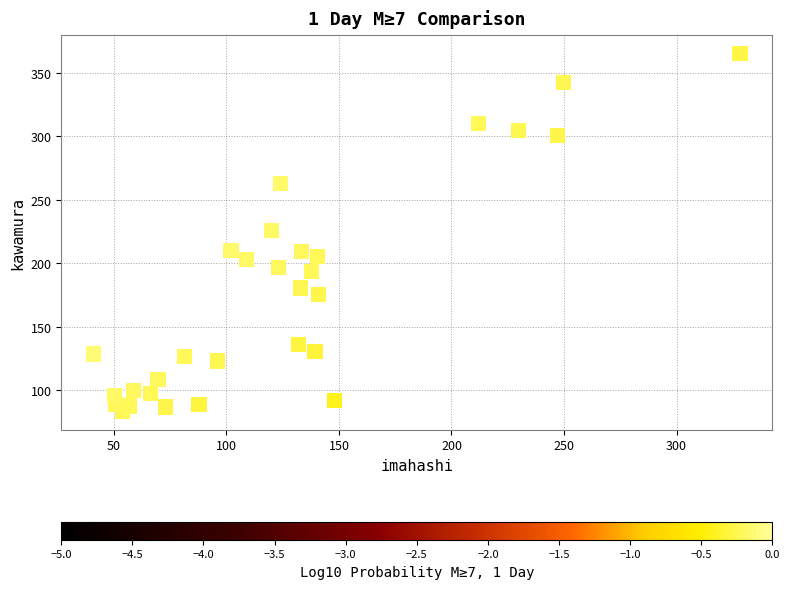

What is the range of Y values (max minus min)?

282.4